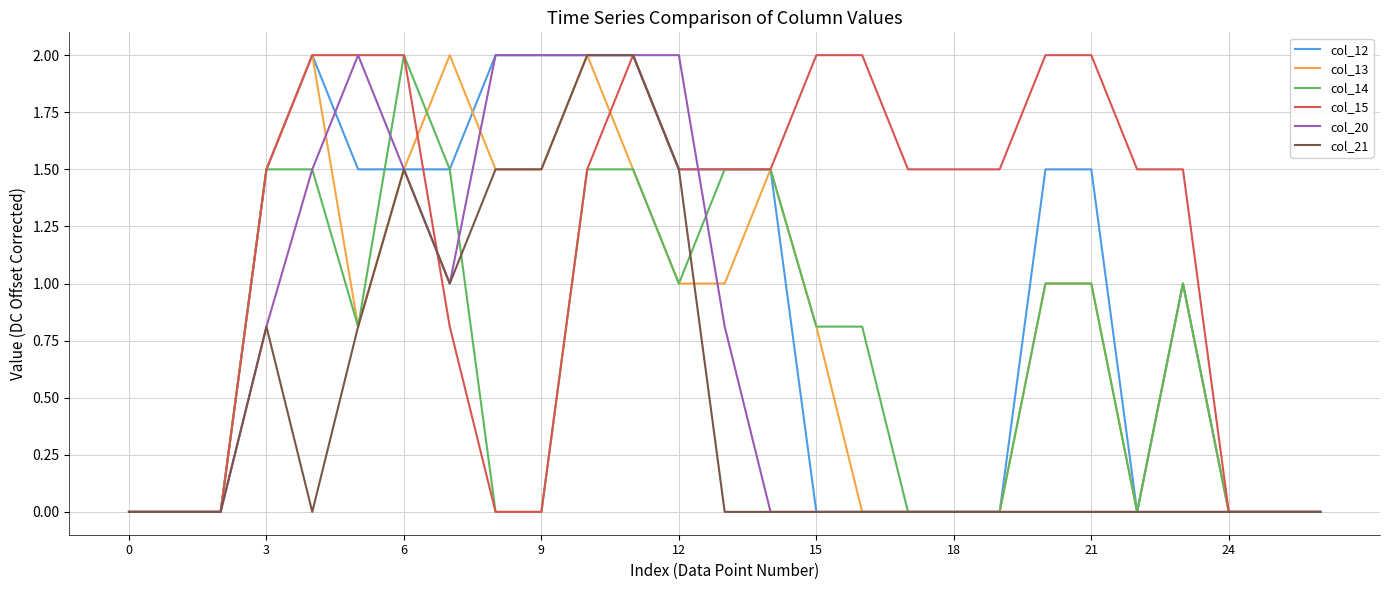

Which series has the largest total across all categories?

col_15